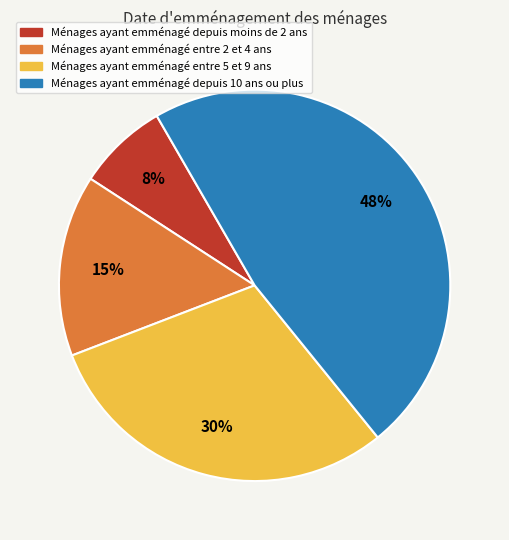

Is there any slice that represents more than half of the pie?

No